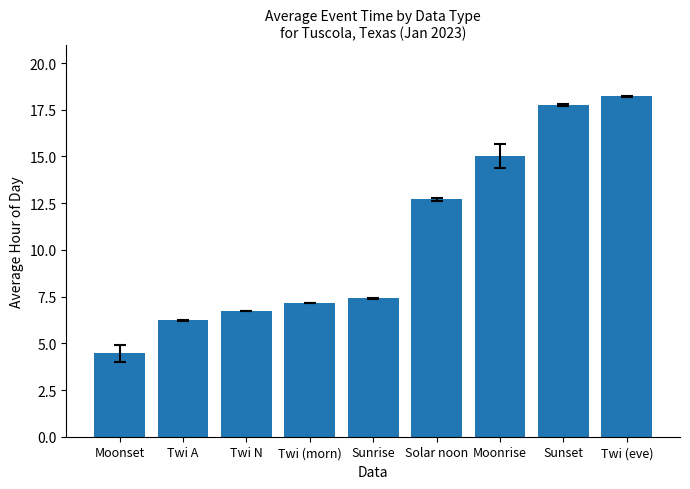

Which has a higher value, Moonrise or Twi (eve)?

Twi (eve)